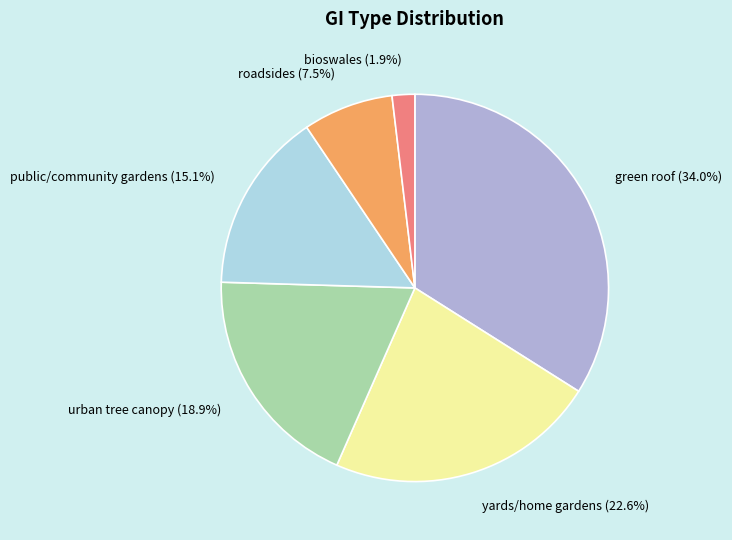

Is yards/home gardens the majority of the pie?

No